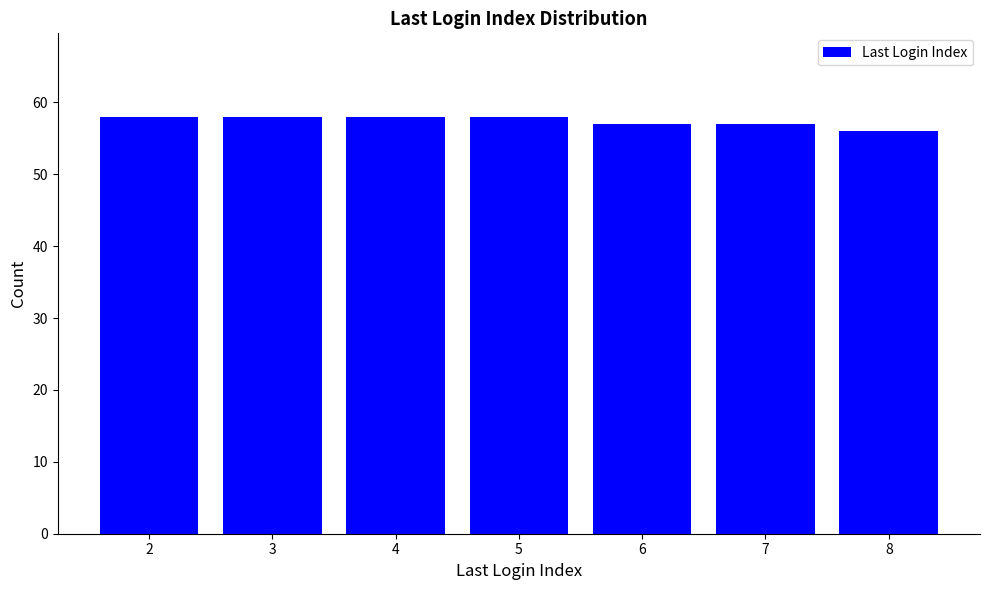

What is the value of the 2nd bar from the left?

58